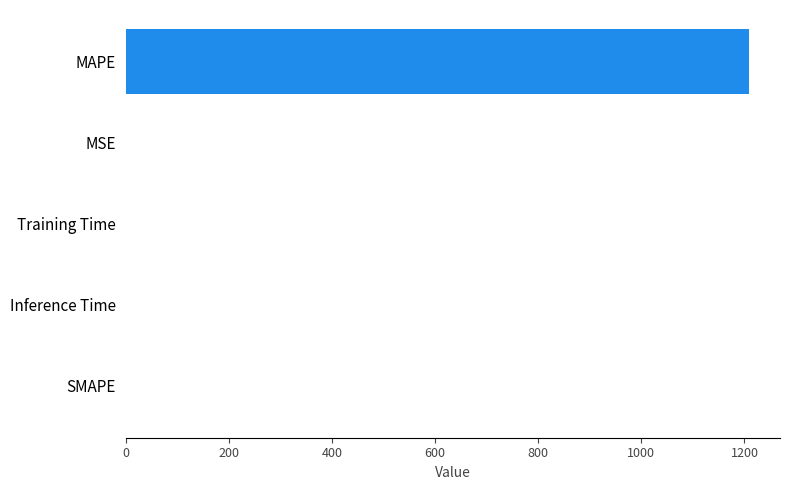

What is the sum of all values?

1208.7